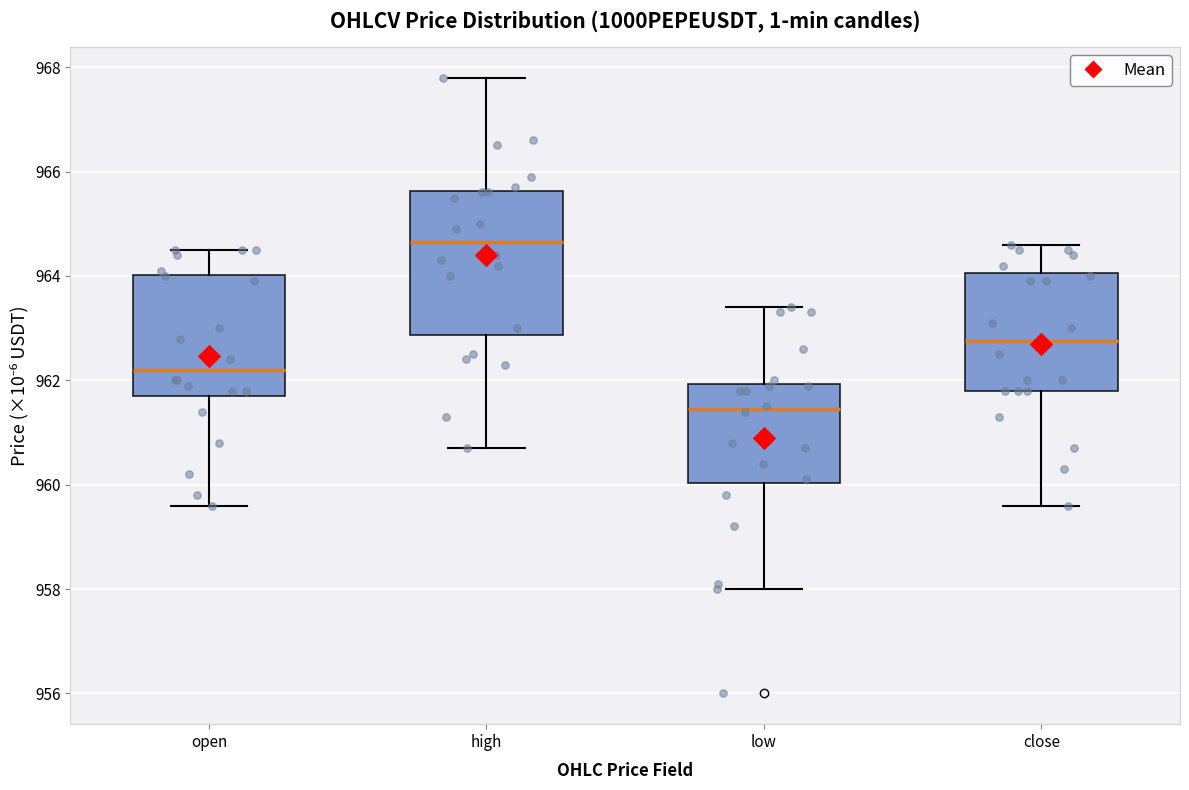

Where does the lower whisker of the box for open end on the y-axis? The values are not printed on the chart, so give them approximately, as read against the axis.

959.6